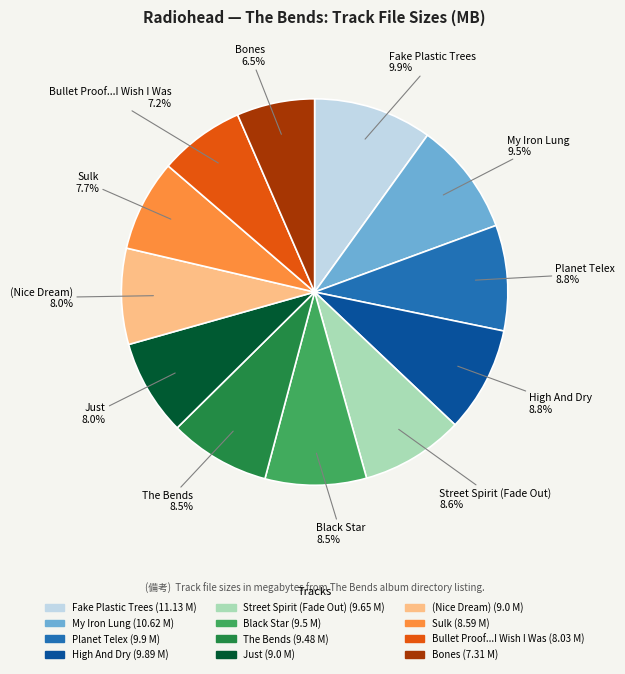

Between Fake Plastic Trees and (Nice Dream), which is larger?

Fake Plastic Trees